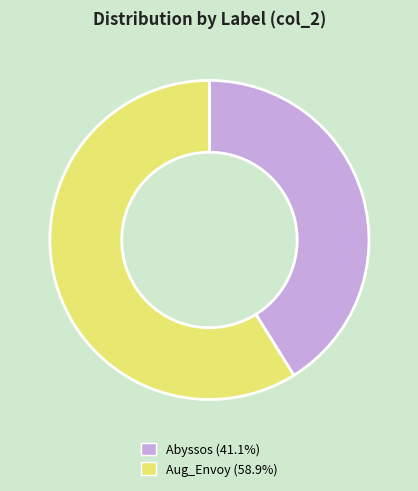

Rank the categories by value from lowest to highest.

Abyssos, Aug_Envoy